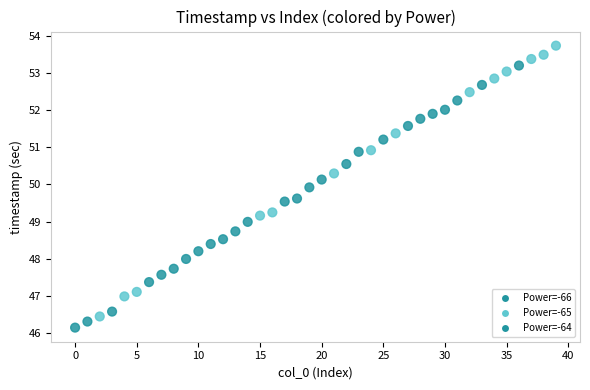

What is the range of Y values (max minus min)?

7.6